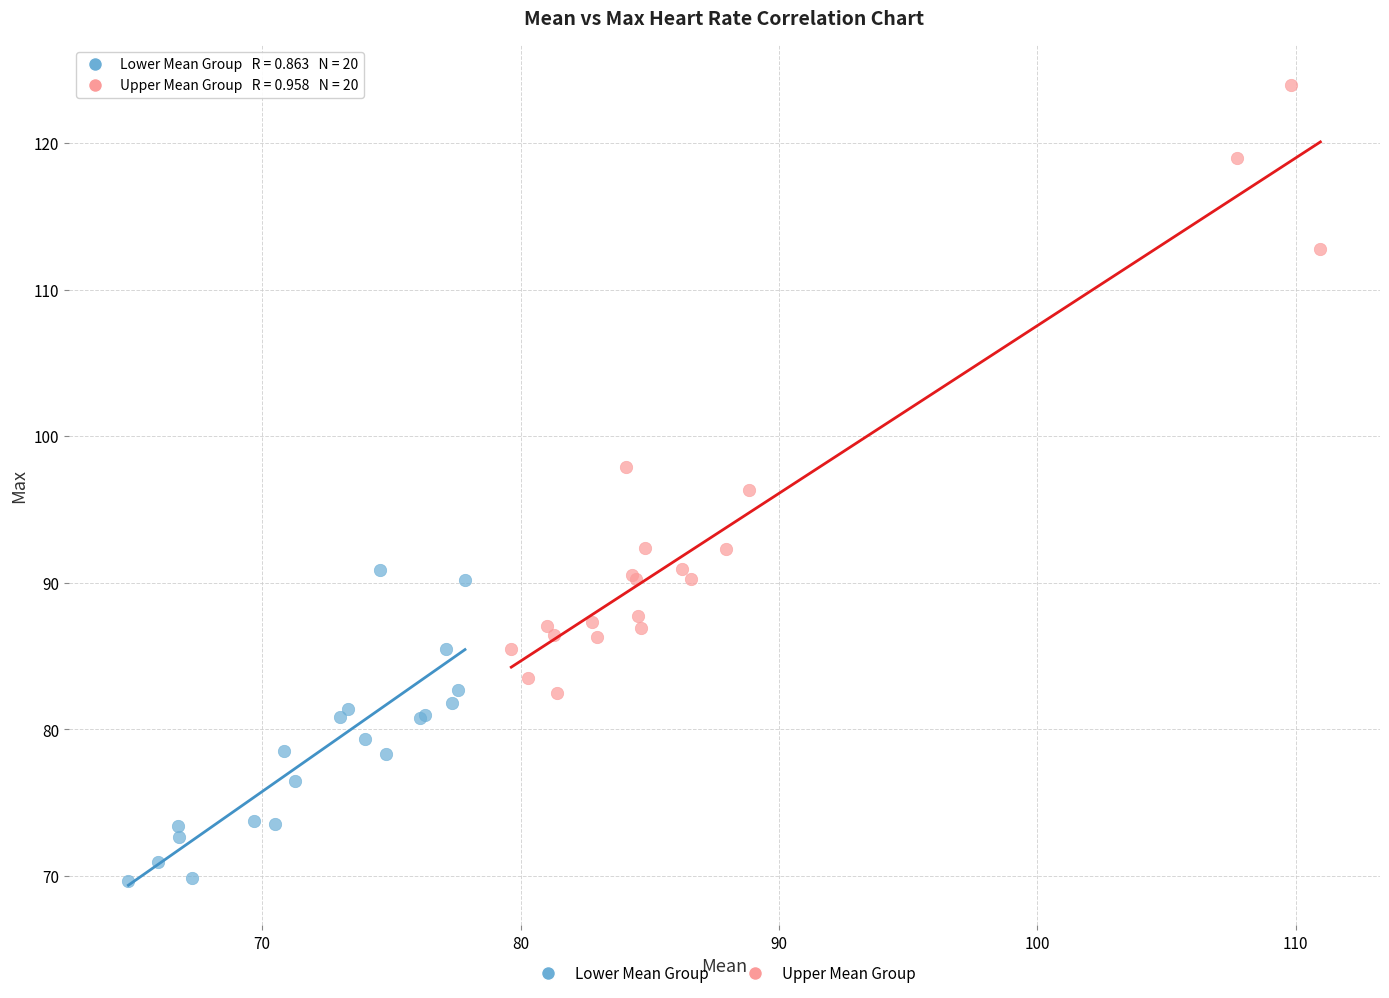

Which series has the widest spread of Y values?

Upper Mean Group